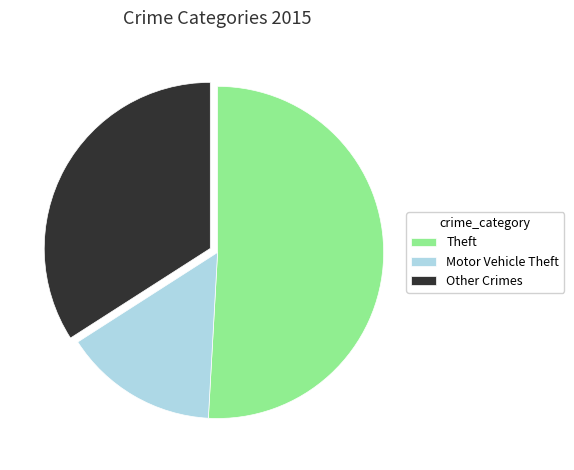

How many slices are in this pie chart?

3